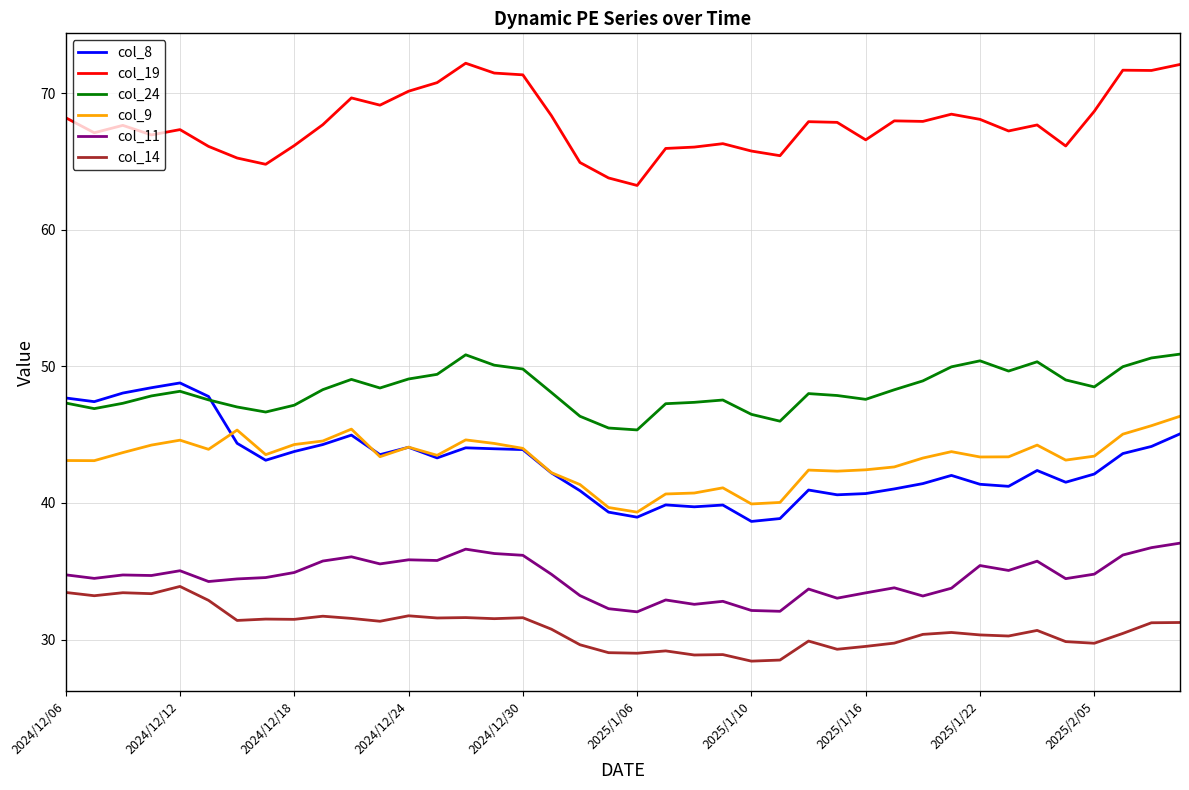

True or false: col_24 and col_11 cross at least once.

False